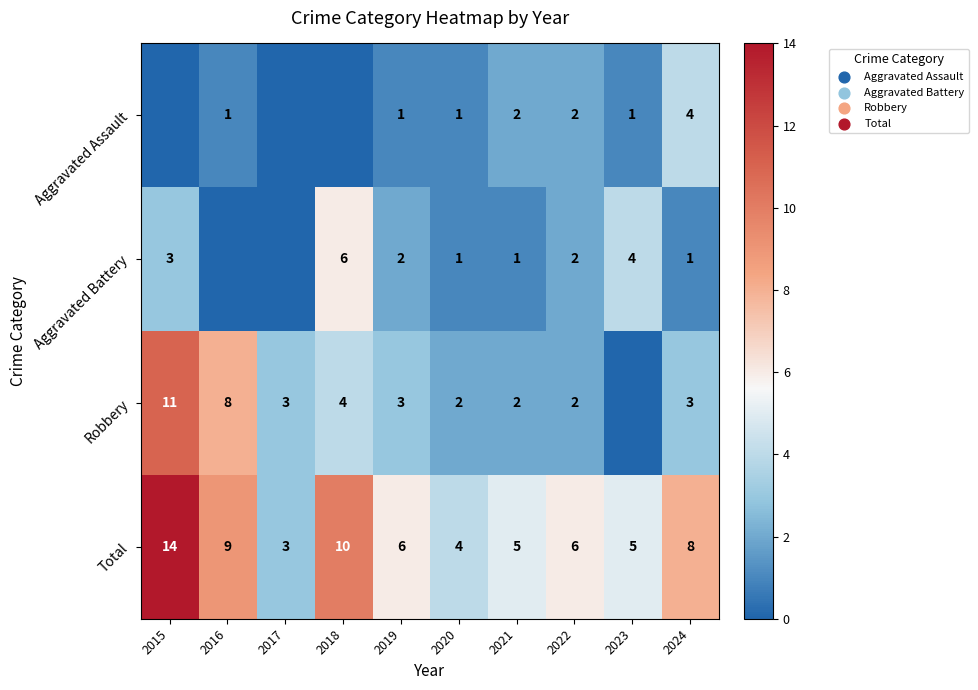

Read the Total value at 2020.

4